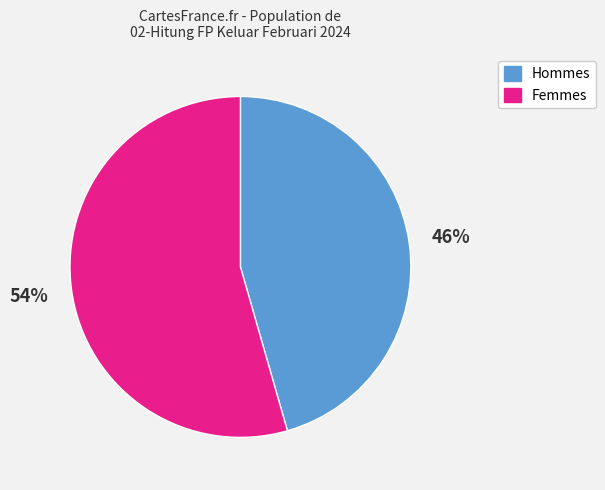

To the nearest percent, what is the average slice percentage?

50%